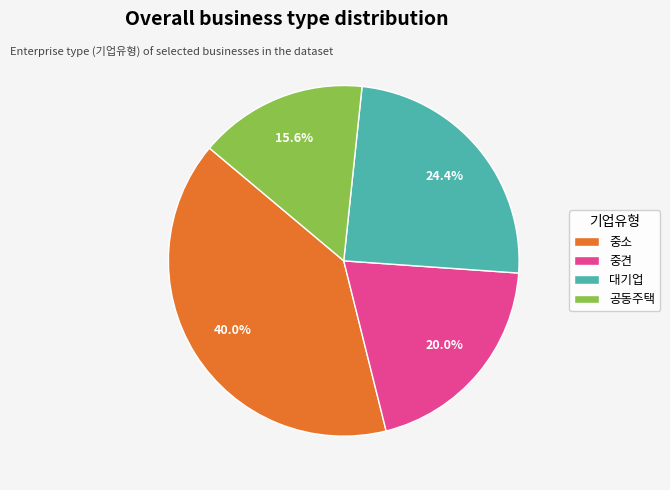

What is the largest slice in the pie chart?

중소